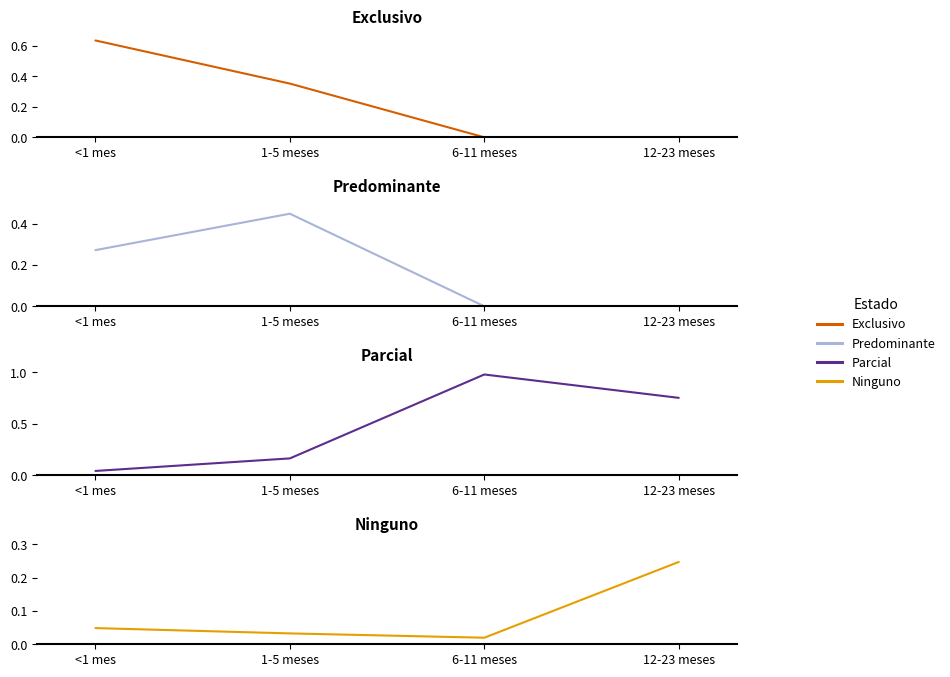

Which series has the widest spread of values?

Parcial